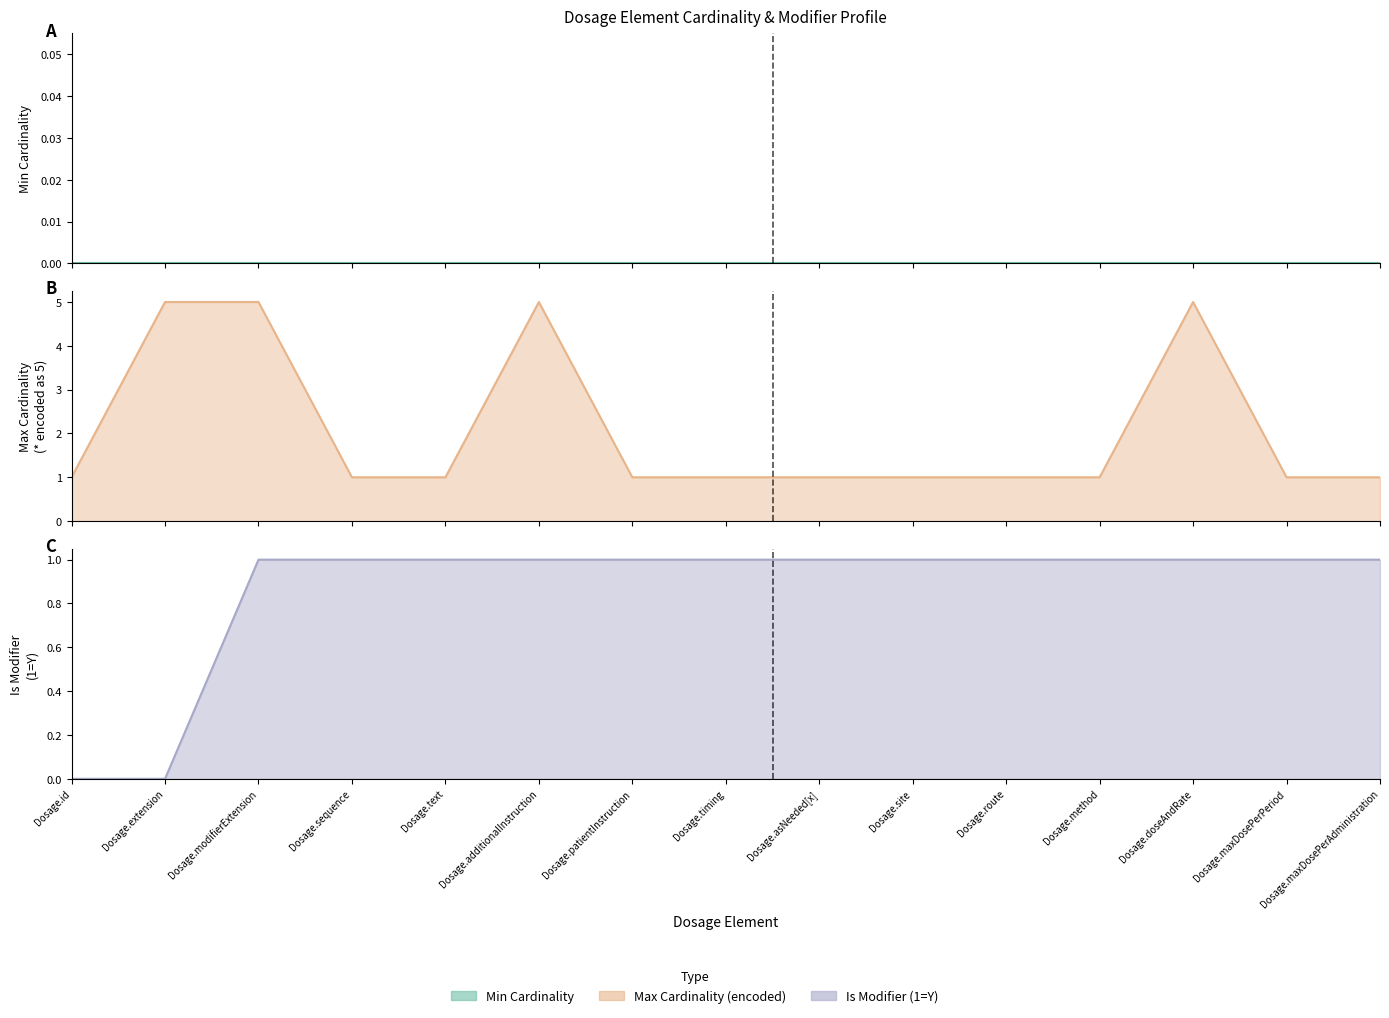

At how many categories does at least one series exceed 1?

4